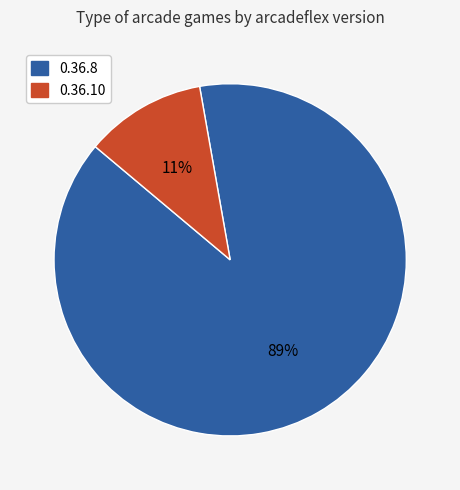

True or false: 0.36.10 accounts for 11% of the total.

True